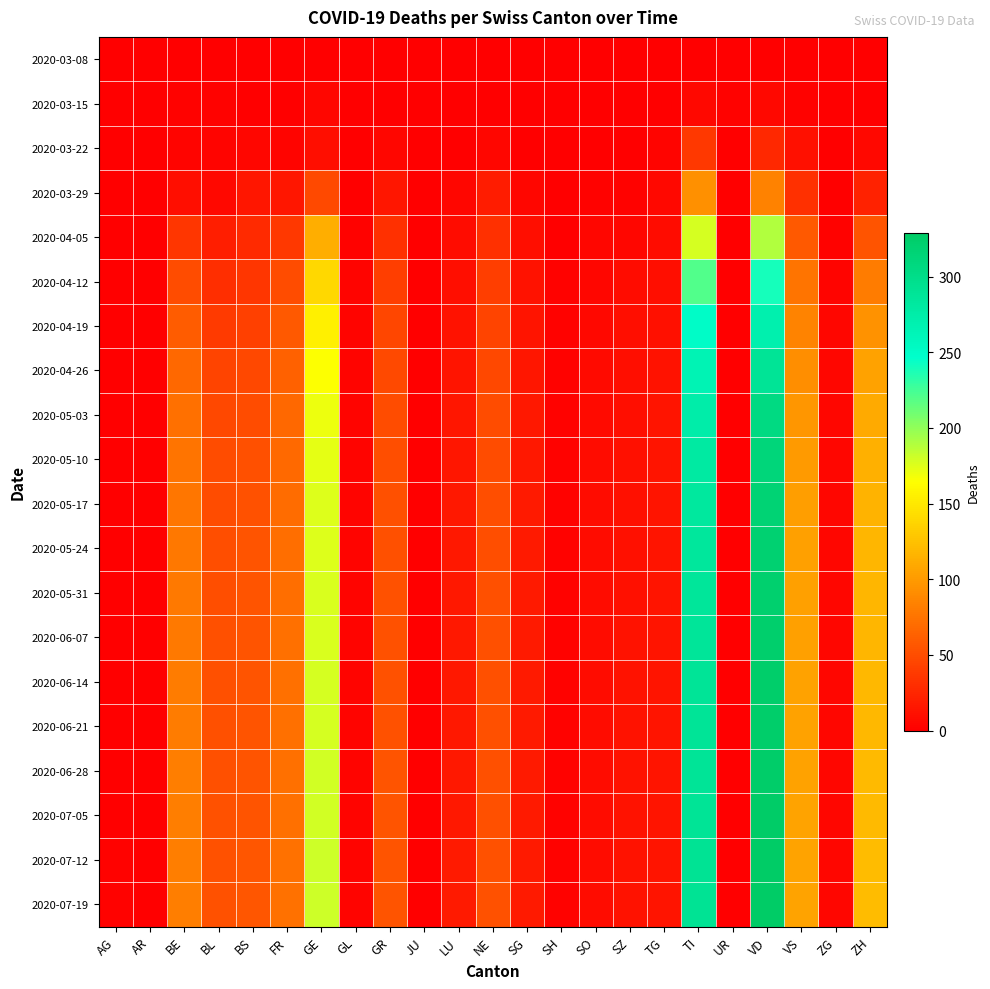

Which category has the highest value across all series?

VD